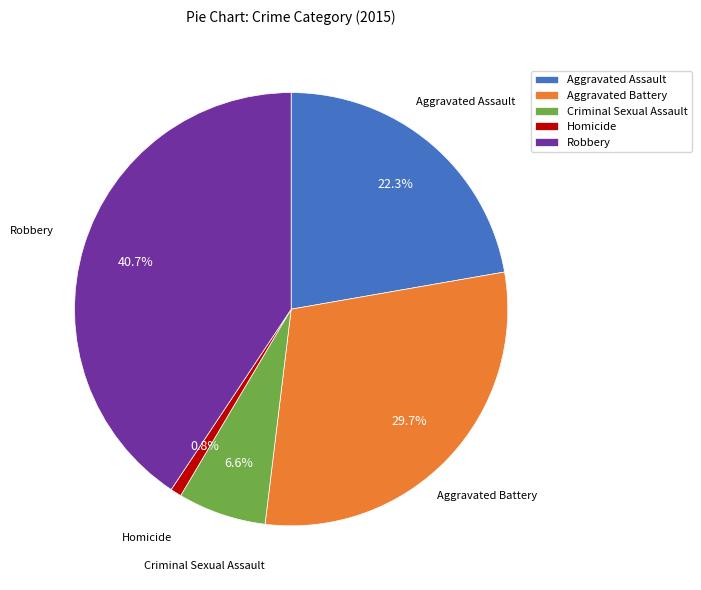

Between Aggravated Battery and Robbery, which is larger?

Robbery